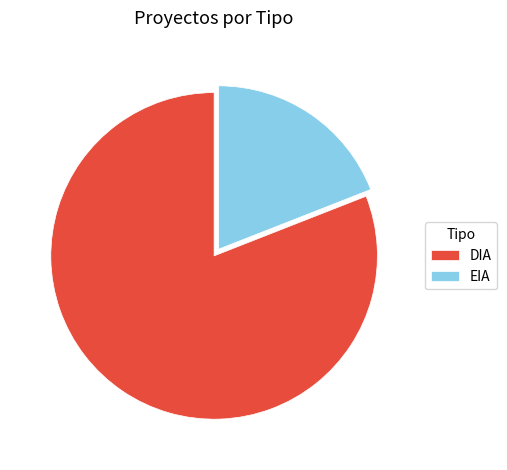

Combined, do DIA and EIA account for over 50%?

Yes